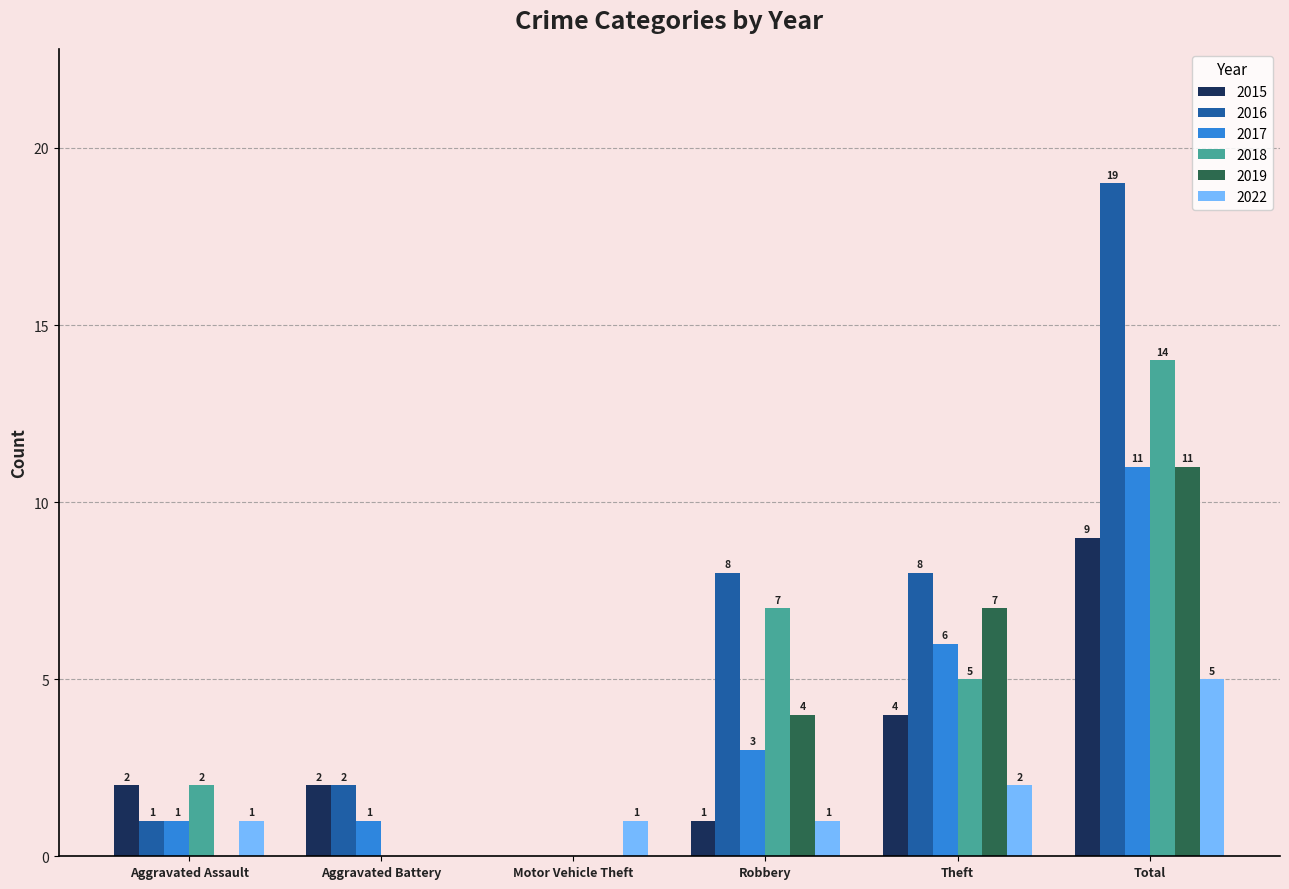

What is the spread (max minus min) of values at Theft?

6